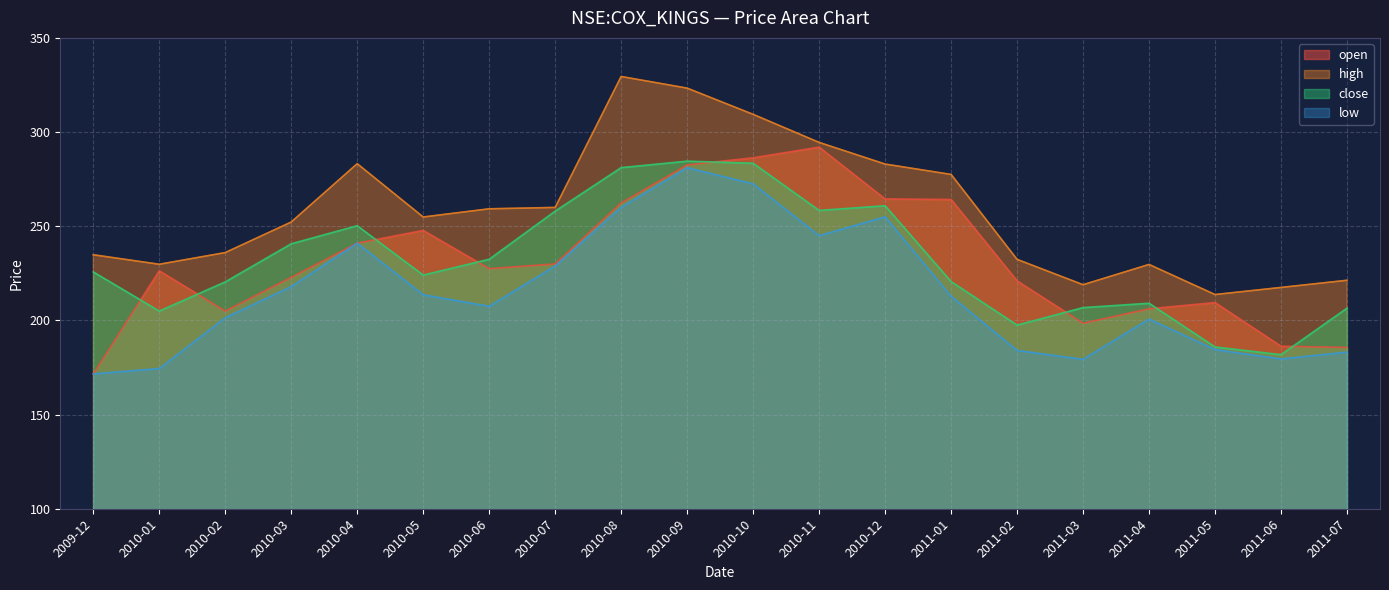

What is the value of the low point at the 20th from the left?

183.1